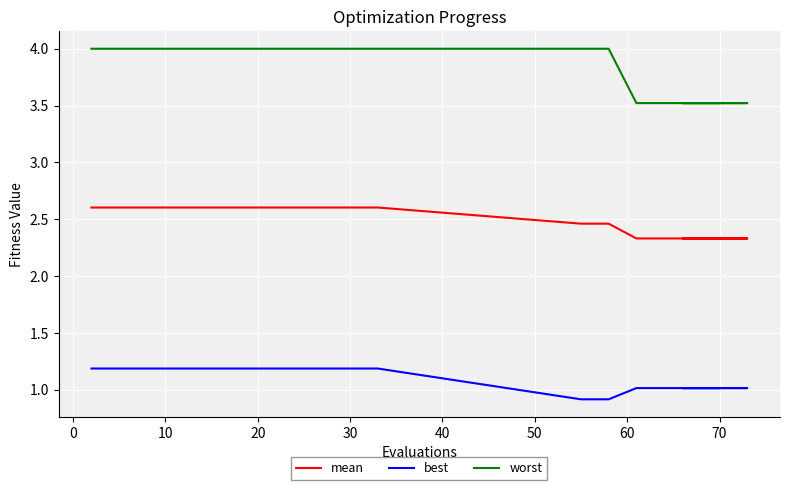

How many lines are shown in the chart?

3